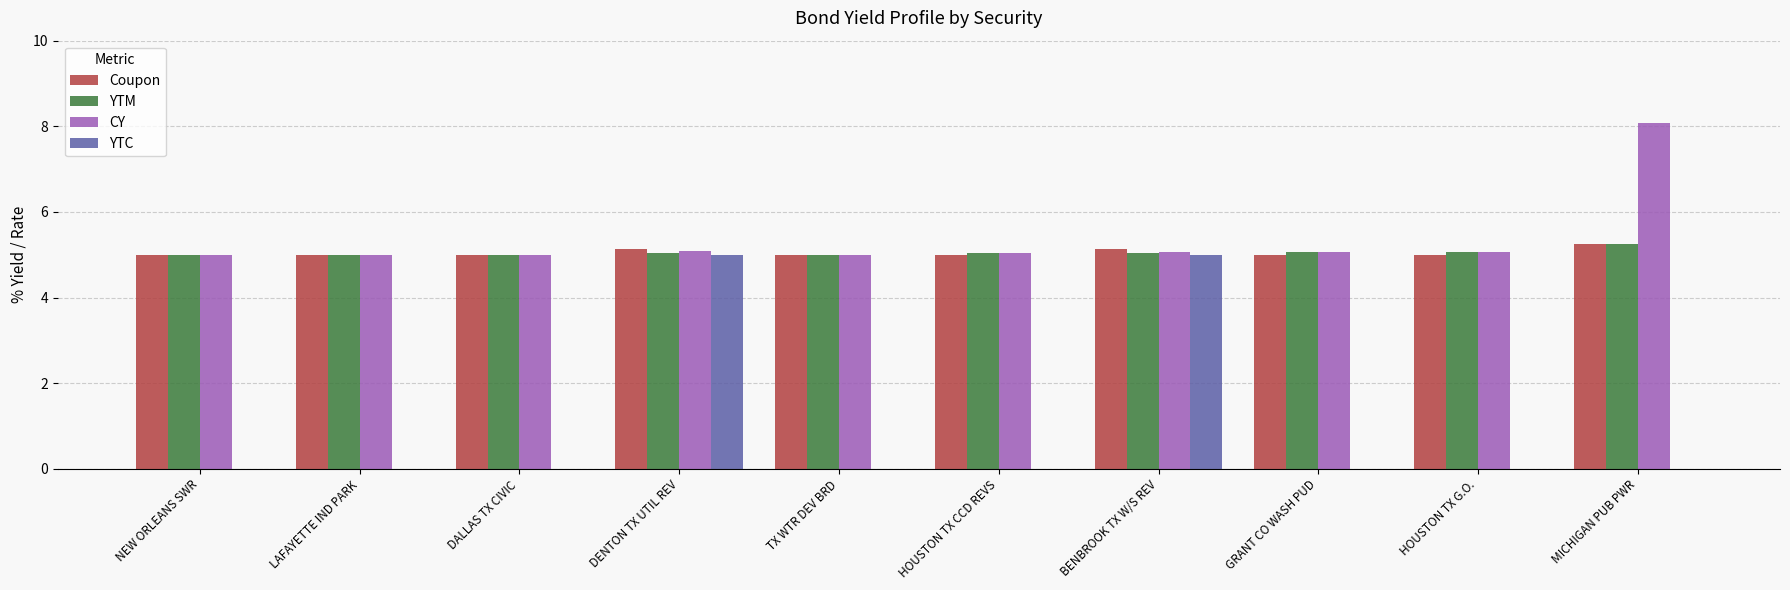

Are the bars grouped side by side (vs. stacked)?

Yes